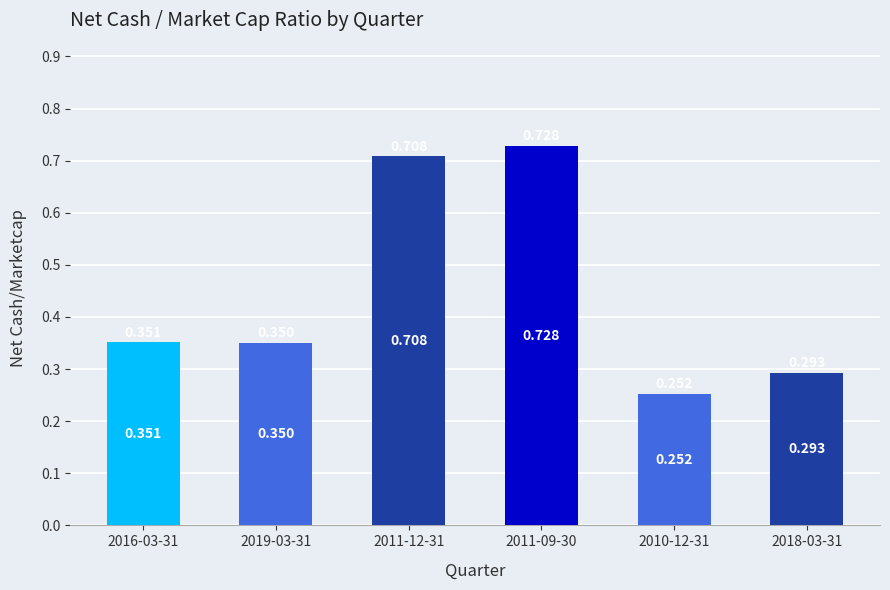

Read the value at 2018-03-31.

0.3